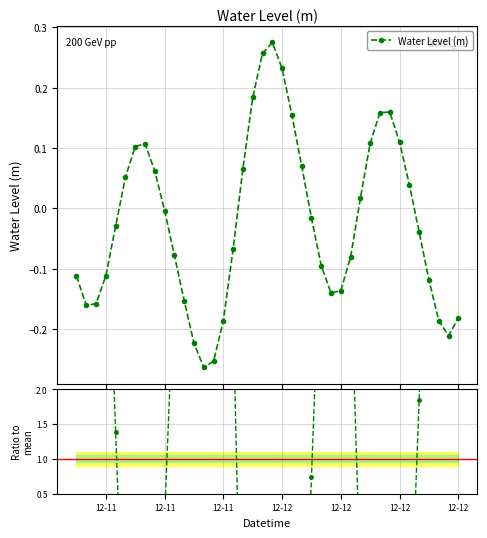

What is the average value of the Ratio to mean series?

1.0